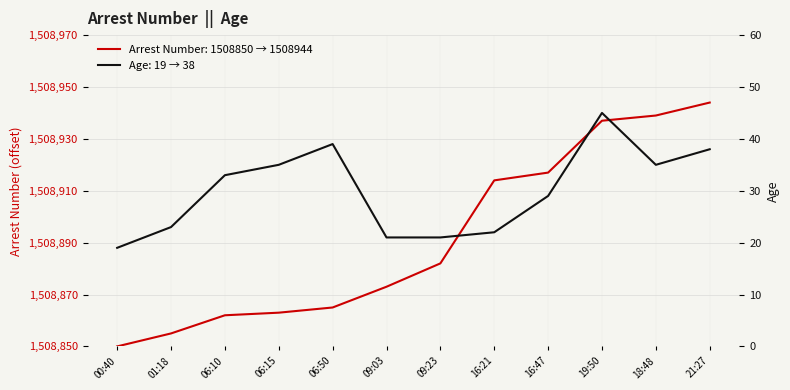

How many lines are shown in the chart?

2